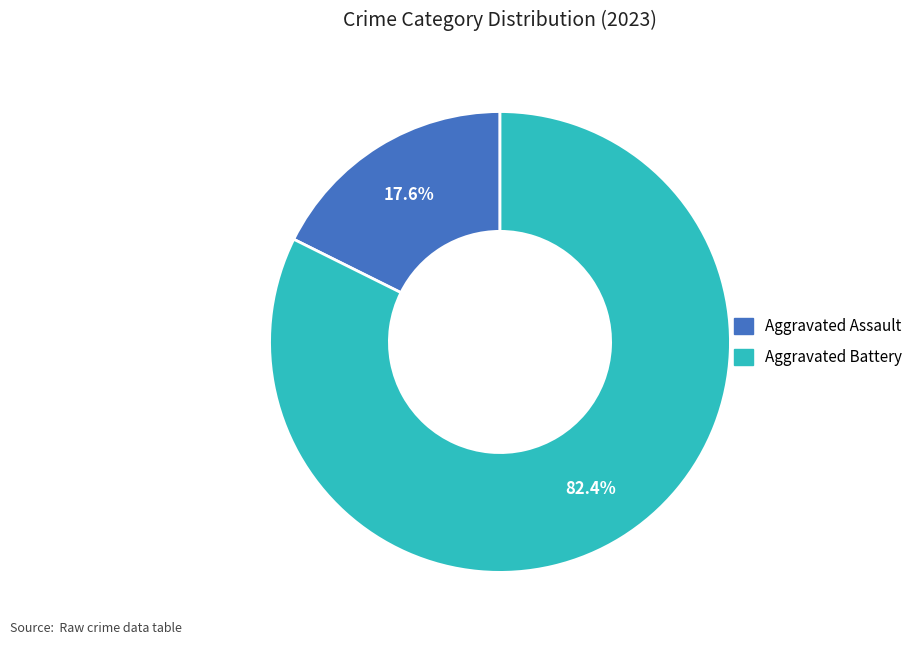

Is there a majority slice in this chart?

Yes